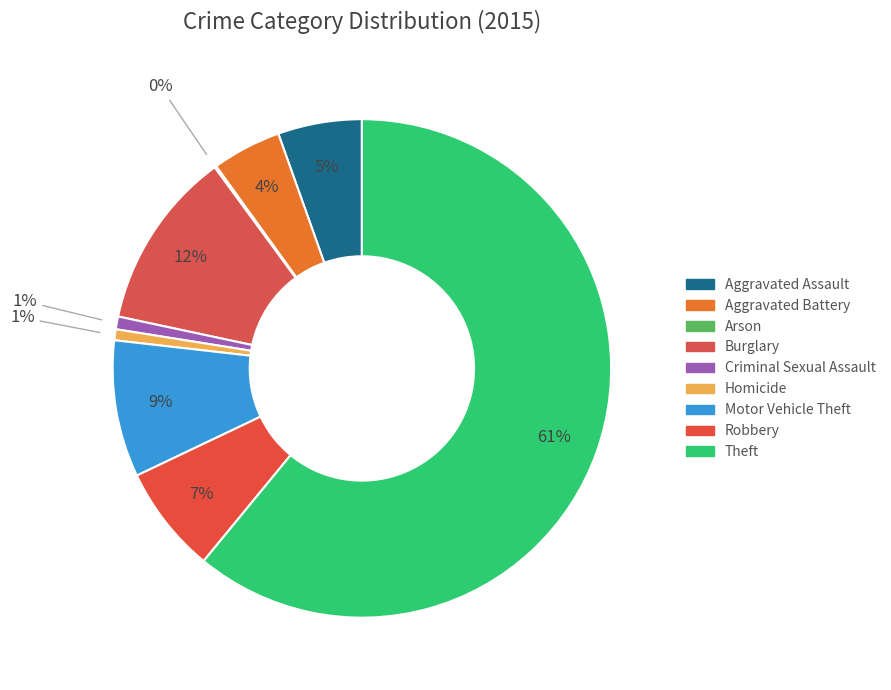

What is the largest slice in the pie chart?

Theft